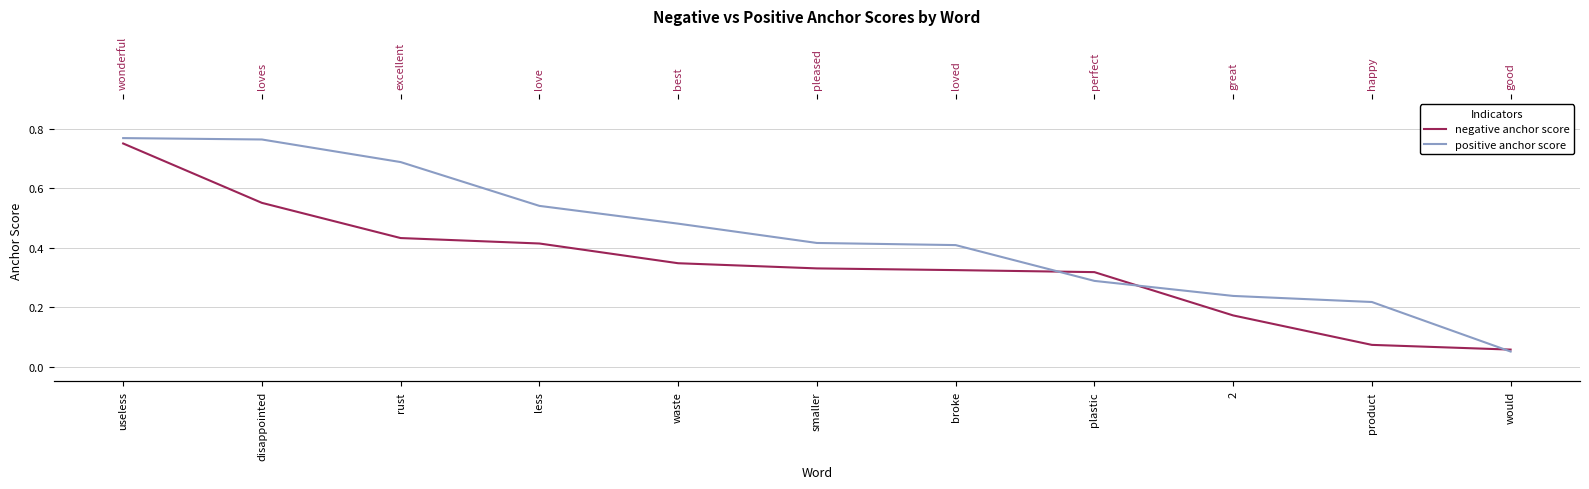

How many intersections are there between negative anchor score and positive anchor score?

3